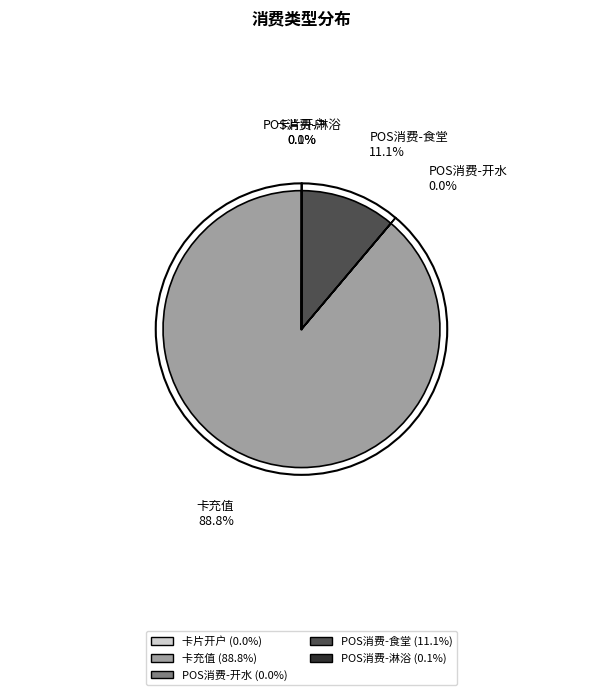

To the nearest percent, what is the difference between the largest and smallest slice percentages?

89%